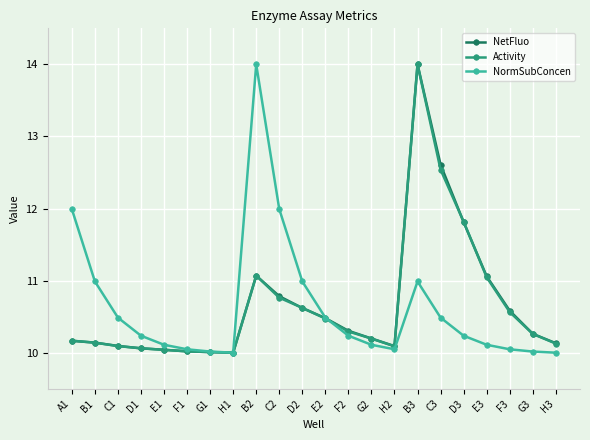

The value of NormSubConcen at E3 is 10.1. True or false?

True